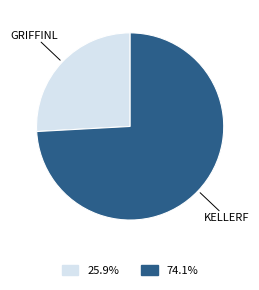

Is there any slice that represents more than half of the pie?

Yes